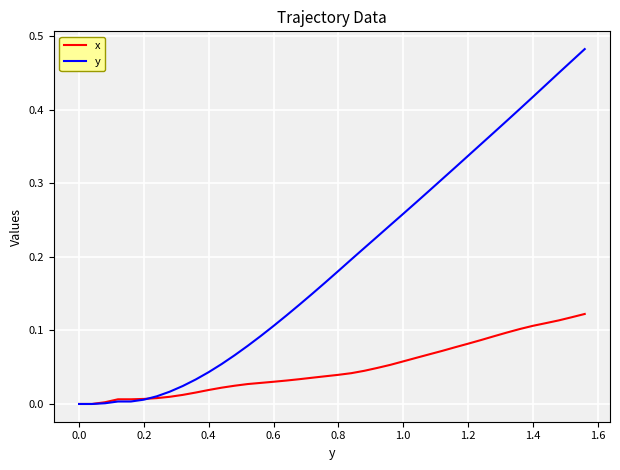

Rank the series by their average value, from lowest to highest.

x, y